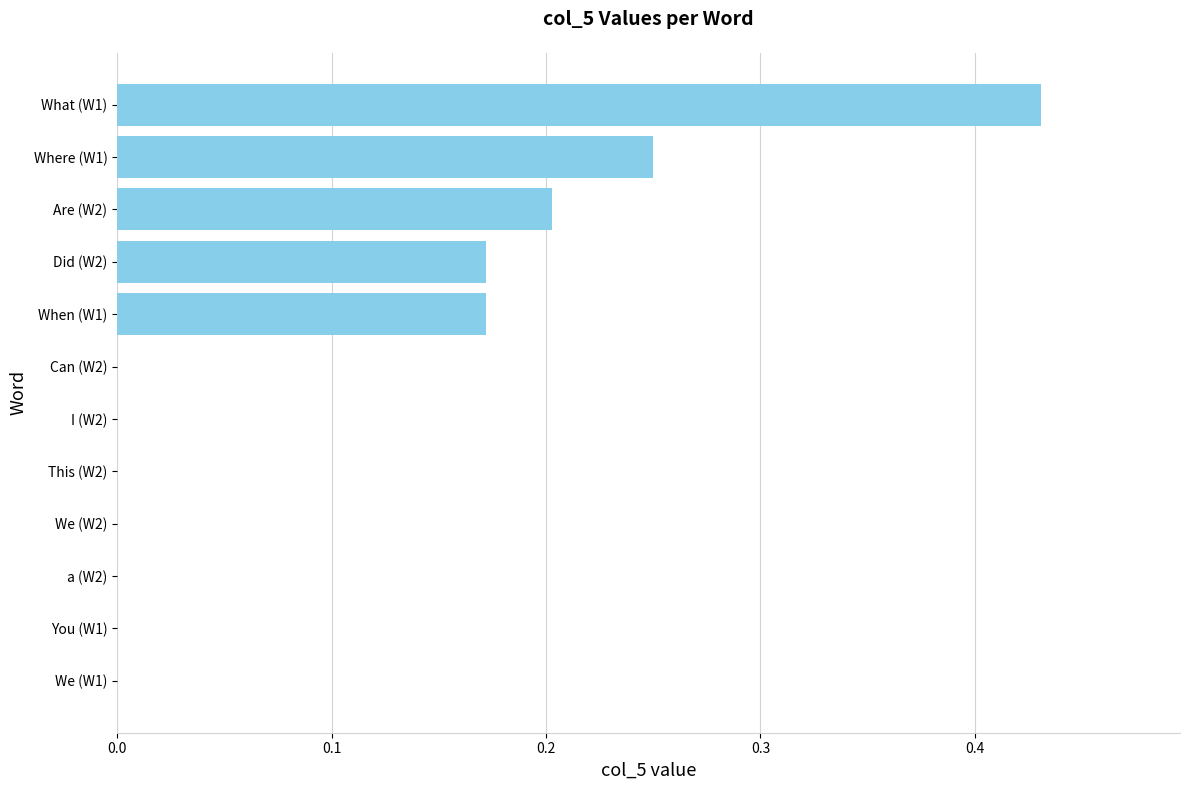

Which has a higher value, We (W1) or Did (W2)?

Did (W2)